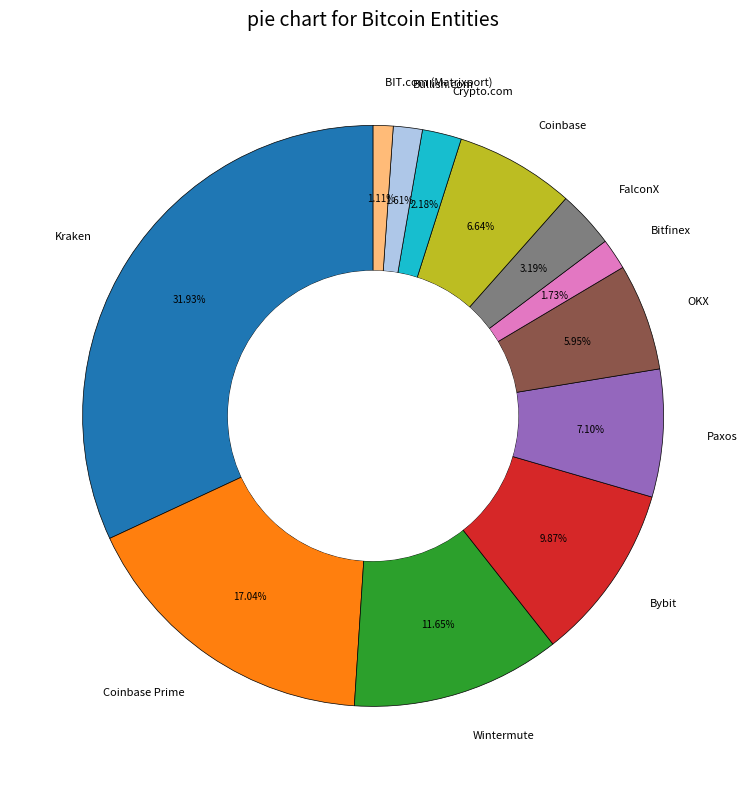

What is the ratio of the value at Wintermute to the value at Bybit?

1.2